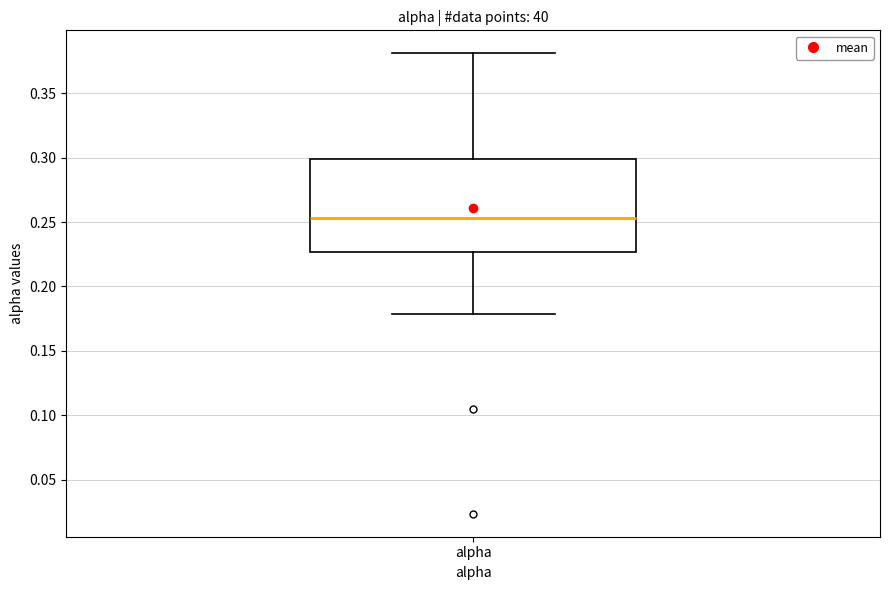

Transcribe this box plot: give where the median line is, the range the box spans, and where the two whiskers end, as read against the y-axis. The values are not printed on the chart, so give them approximately, as read against the axis.

median 0.255, box 0.225 to 0.300, whiskers 0.180 to 0.380